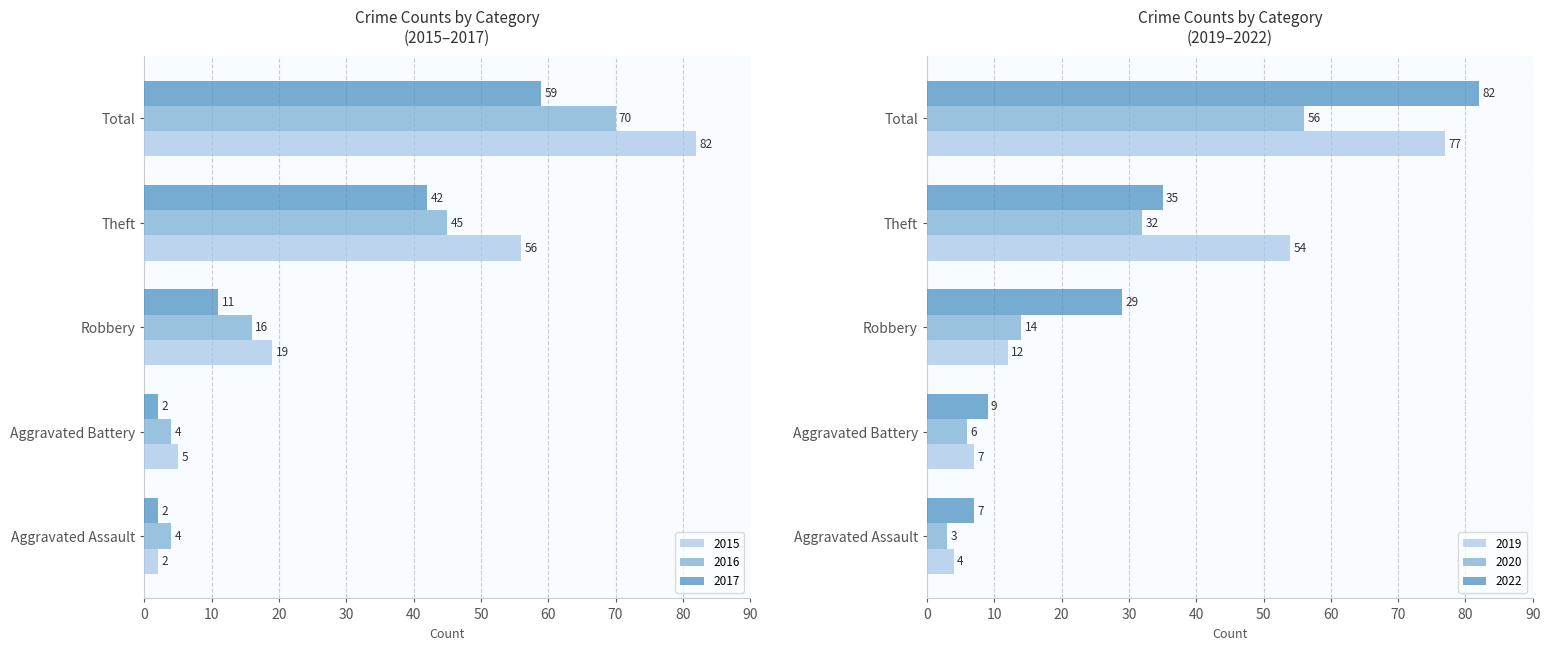

Reading right to left, extract all data points from this chart.

2015: 82	56	19	5	2
2017: 59	42	11	2	2
2020: 56	32	14	6	3
2022: 82	35	29	9	7
2019: 77	54	12	7	4
2016: 70	45	16	4	4